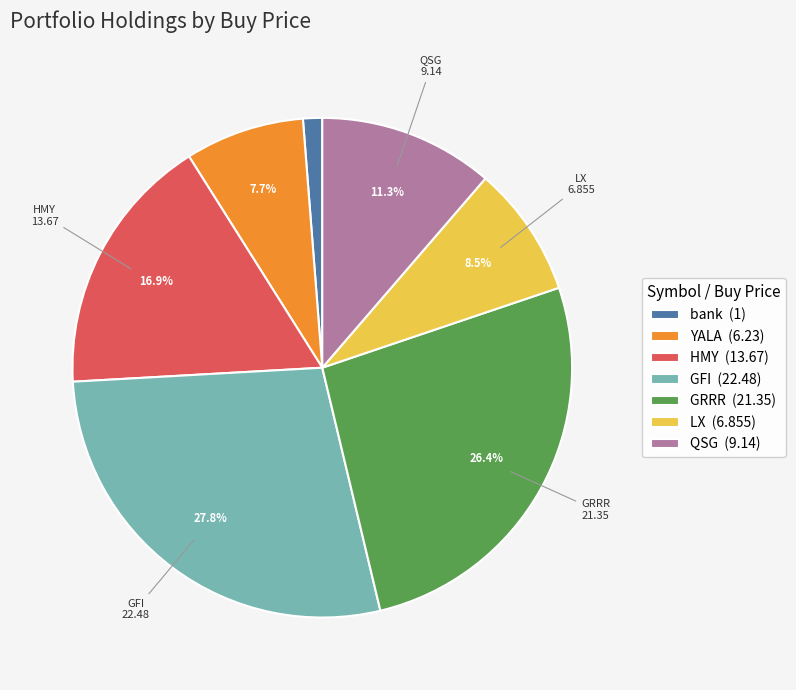

True or false: HMY accounts for 17% of the total.

True